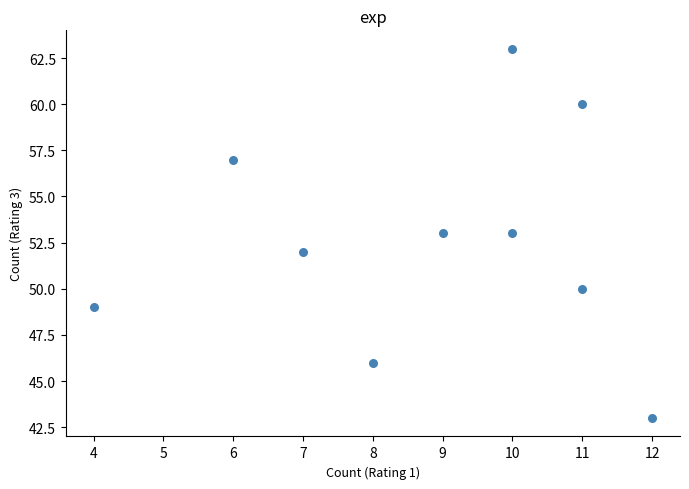

What is the range of X values (max minus min)?

8